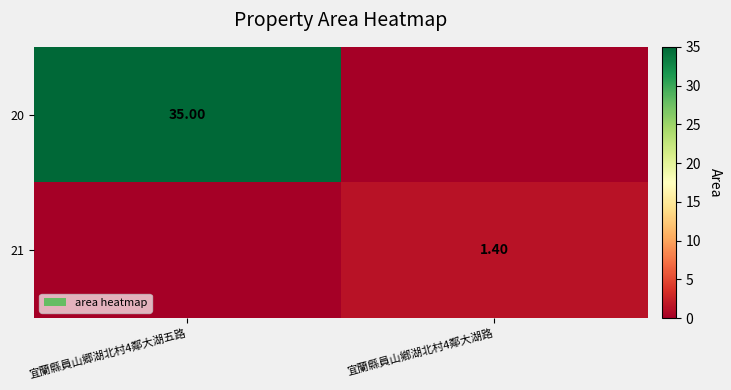

The 21 series shows 1.4 at 宜蘭縣員山鄕湖北村4鄰大湖路. True or false?

True